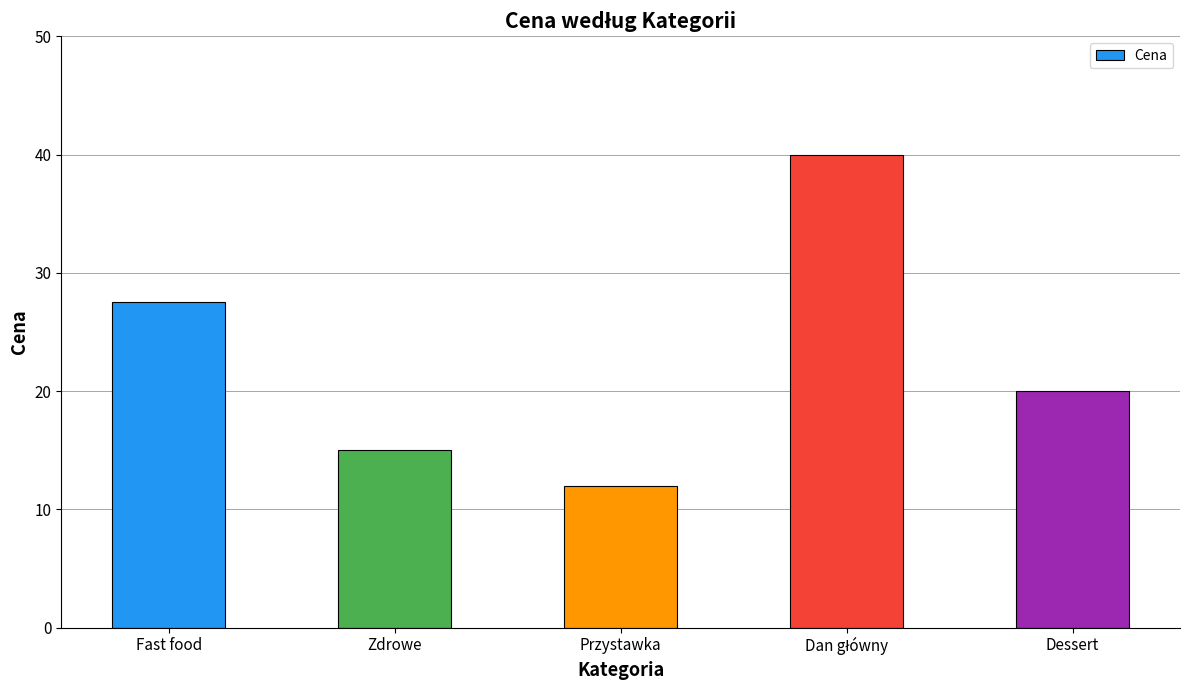

How many values are below 20?

2